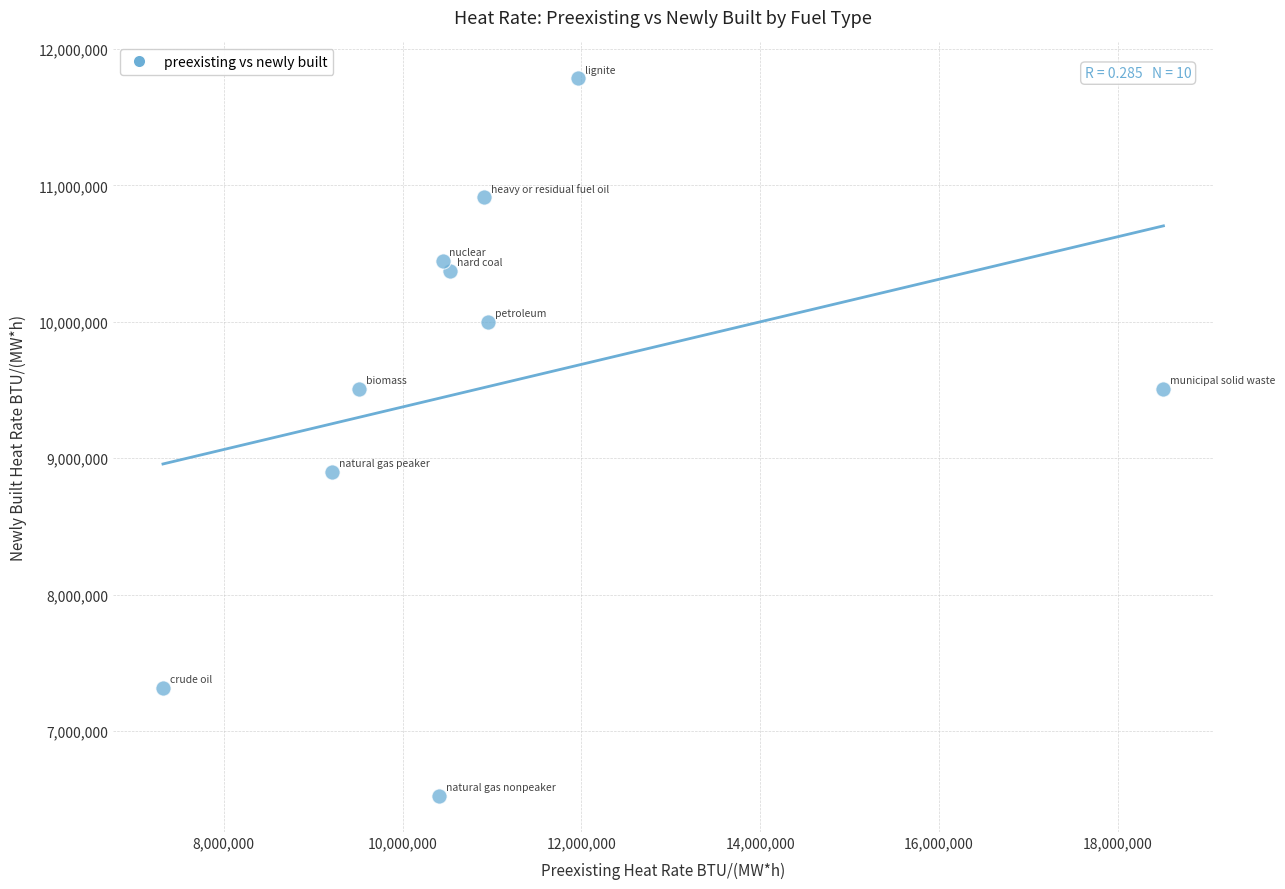

What Y value in the scatter plot is closest to 9154871?

8900000